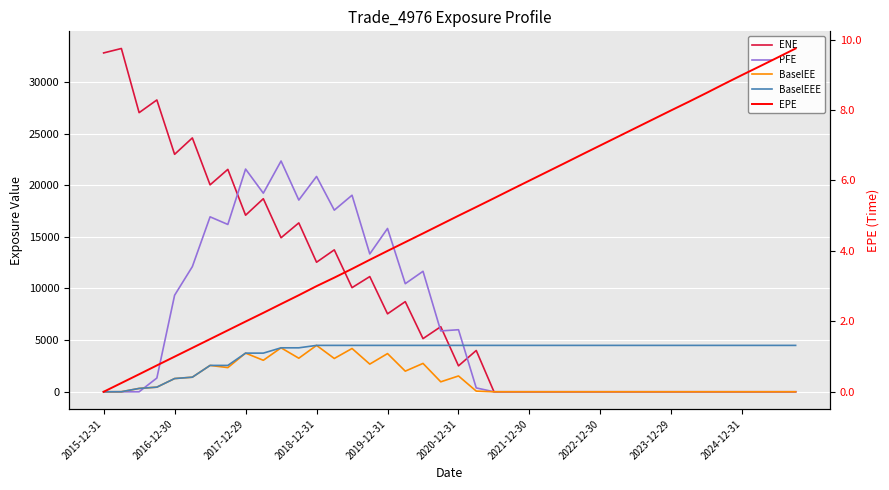

What is the value of the EPE point at the 30th from the left?

7.2